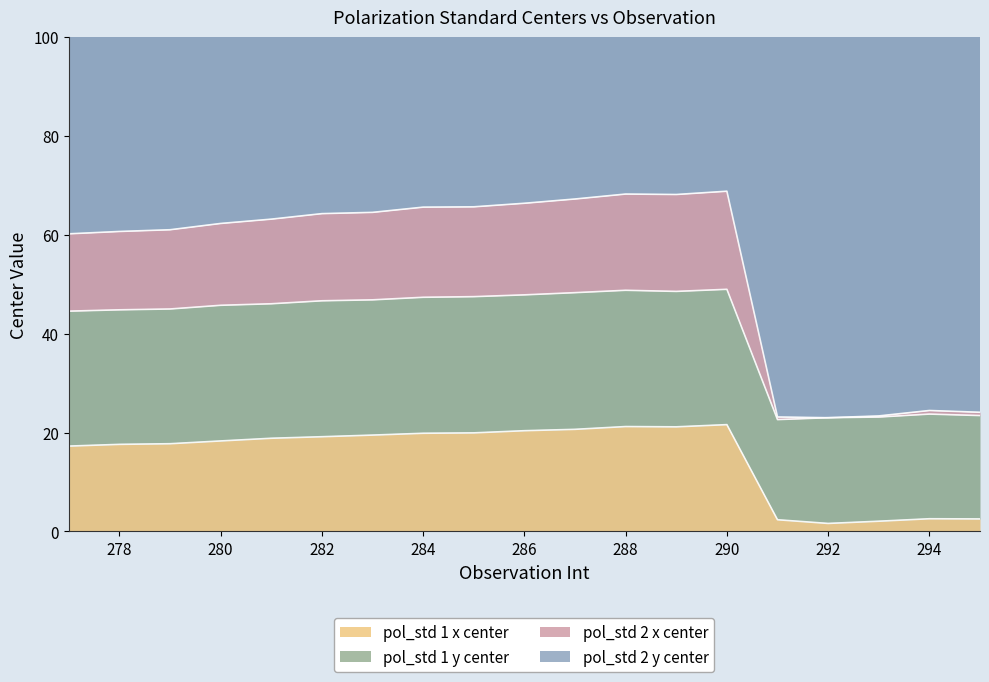

Is it true that pol_std 1 x center equals 10.8 at 280?

False